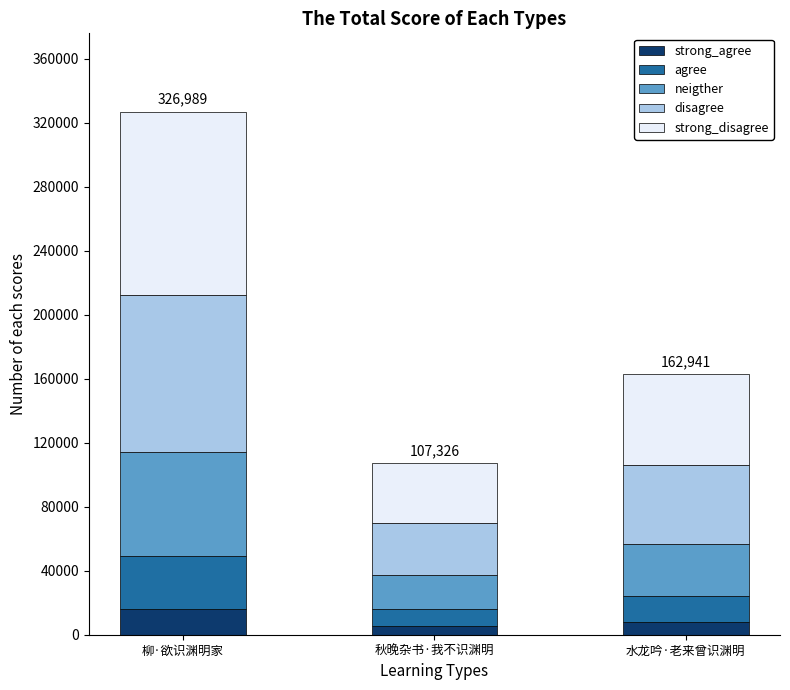

At which category is the sum across all series the highest?

柳·欲识渊明家